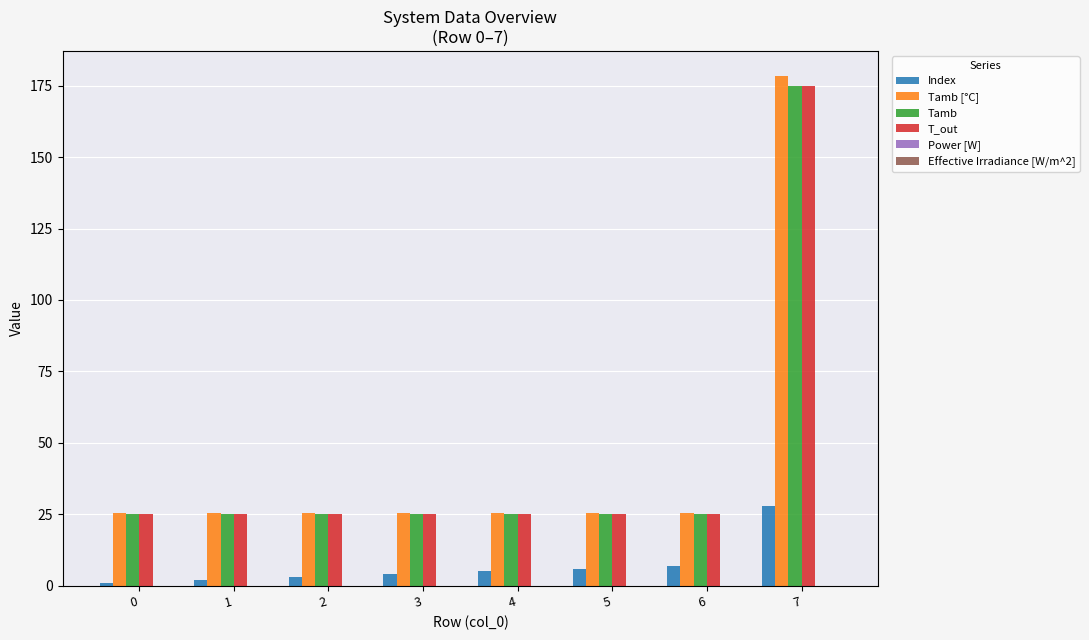

Is the value of Tamb at 7 greater than the value of T_out at 2?

Yes